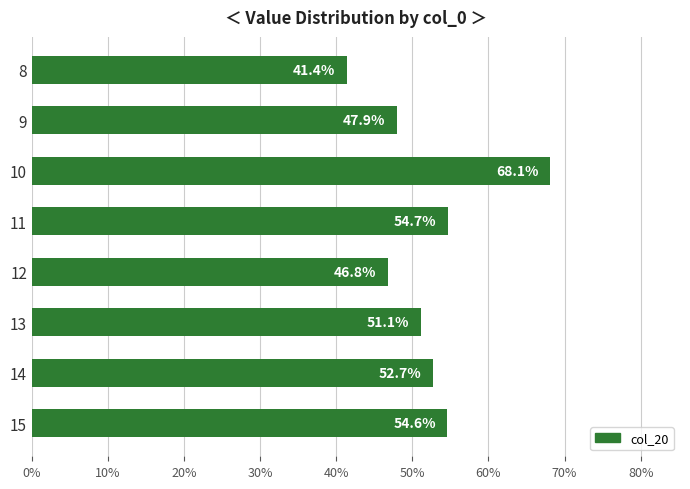

What is the minimum value shown in the chart?

0.4